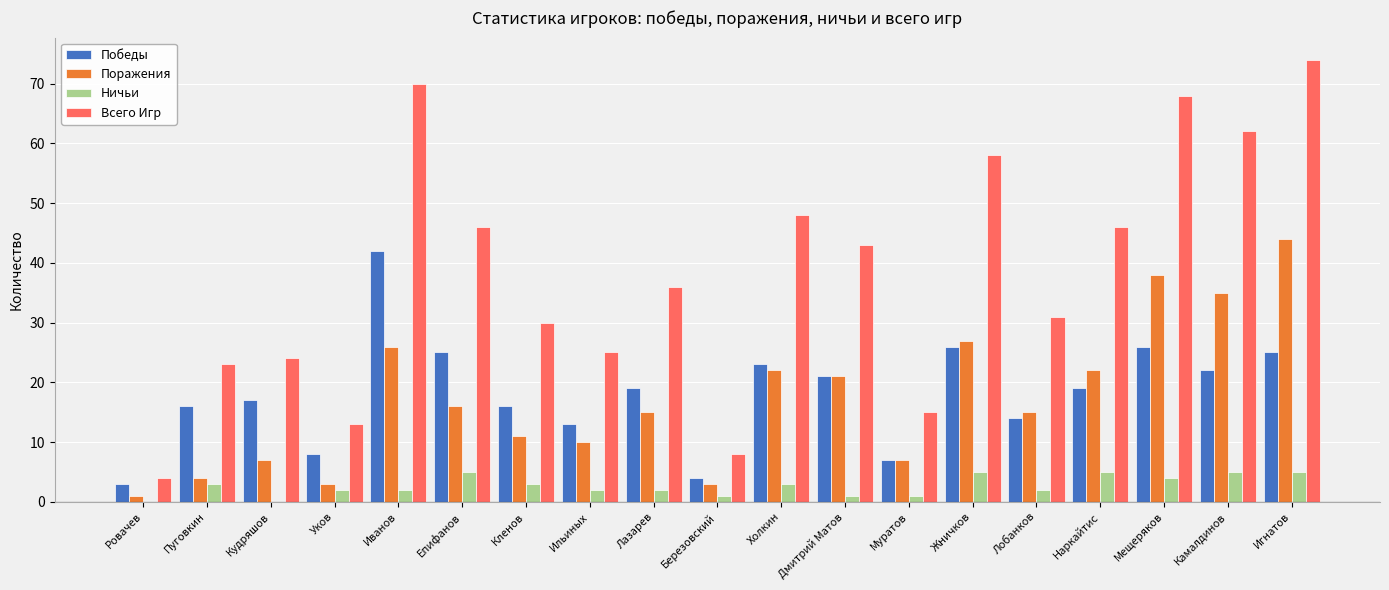

What is the highest value of the Поражения series?

44